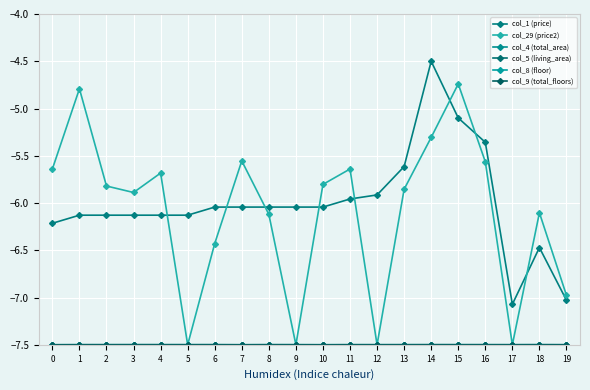

Does the chart have visible grid lines?

Yes